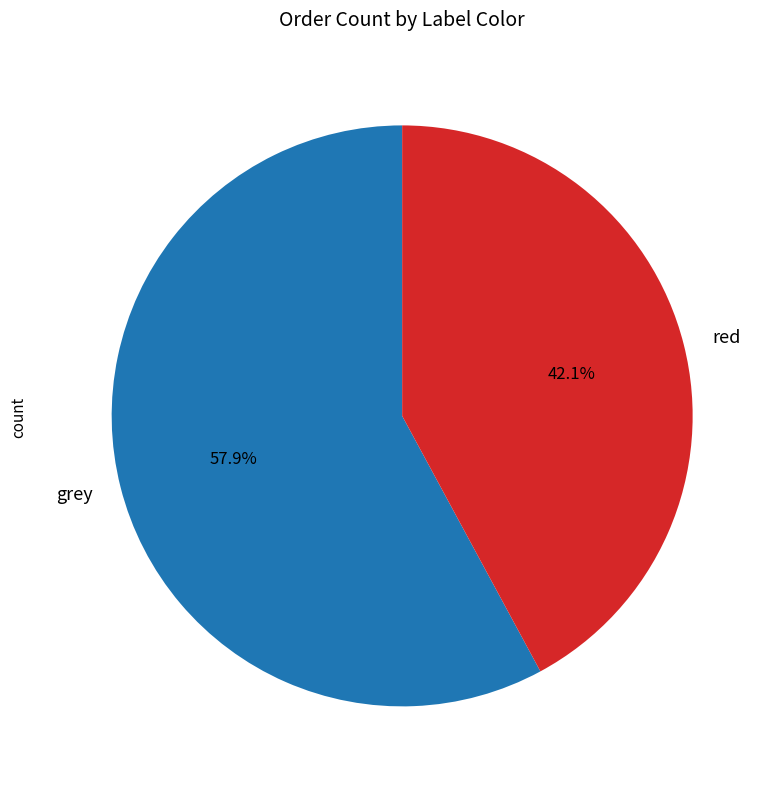

To the nearest percent, what percentage of the pie is red?

42%